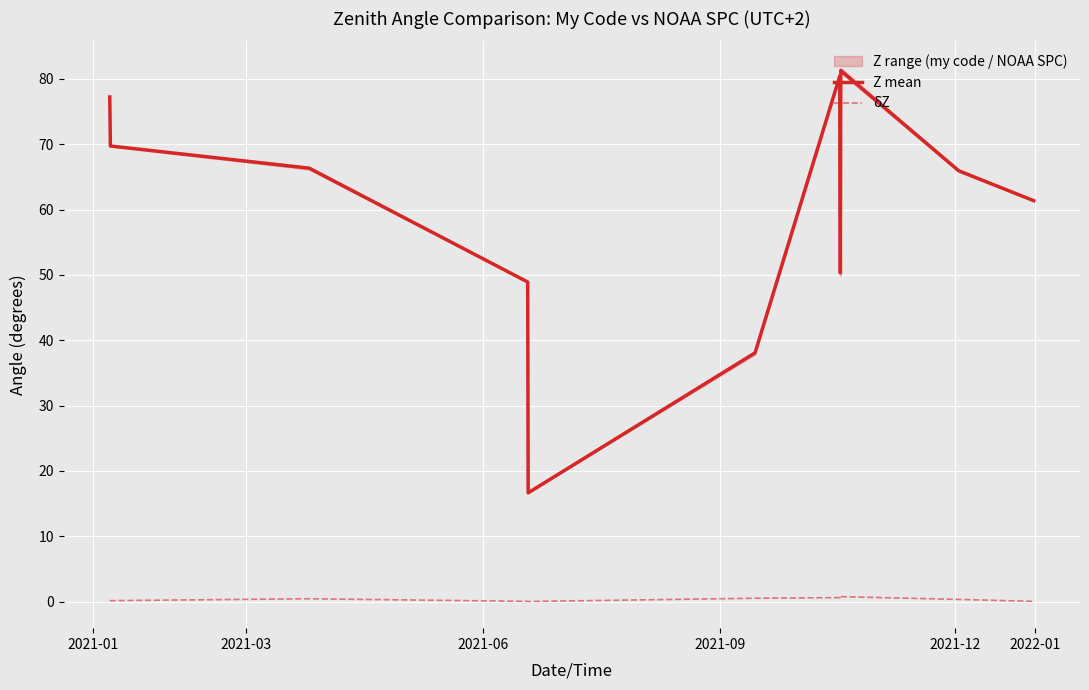

Reading left to right, list all the values displayed in this chart.

Z mean: 77.2	69.7	66.3	48.9	16.7	38.1	80.4	50.3	81.3	65.9	61.4
δZ: 0.1	0.2	0.5	0.1	0.0	0.5	0.6	0.9	0.8	0.3	0.1